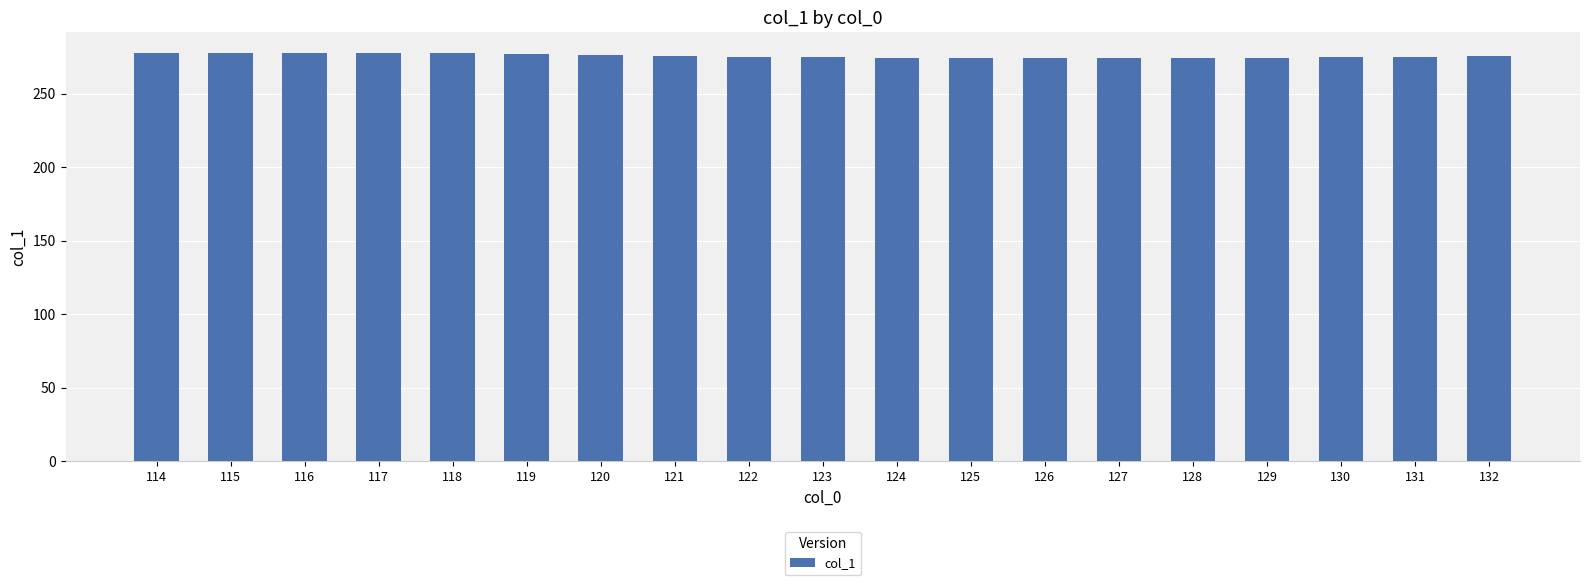

What is the difference between the values at 119 and 123?

2.3